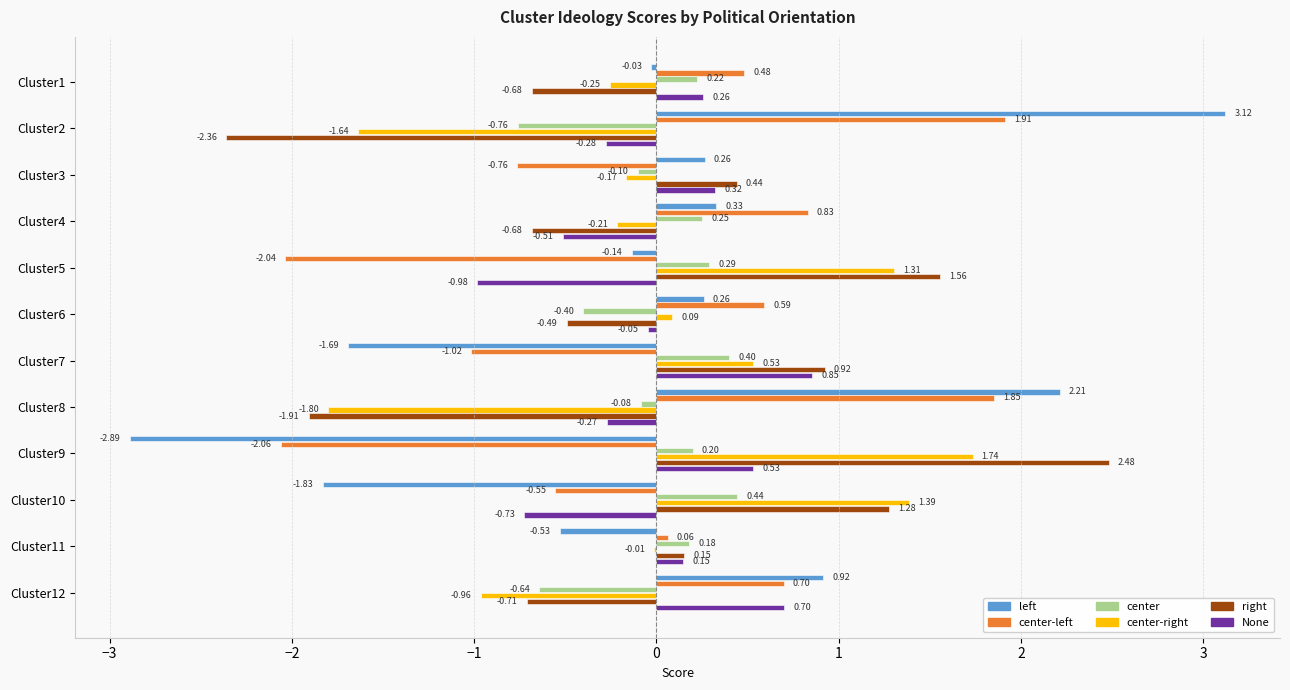

Which series changed the most between Cluster7 and Cluster10?

None